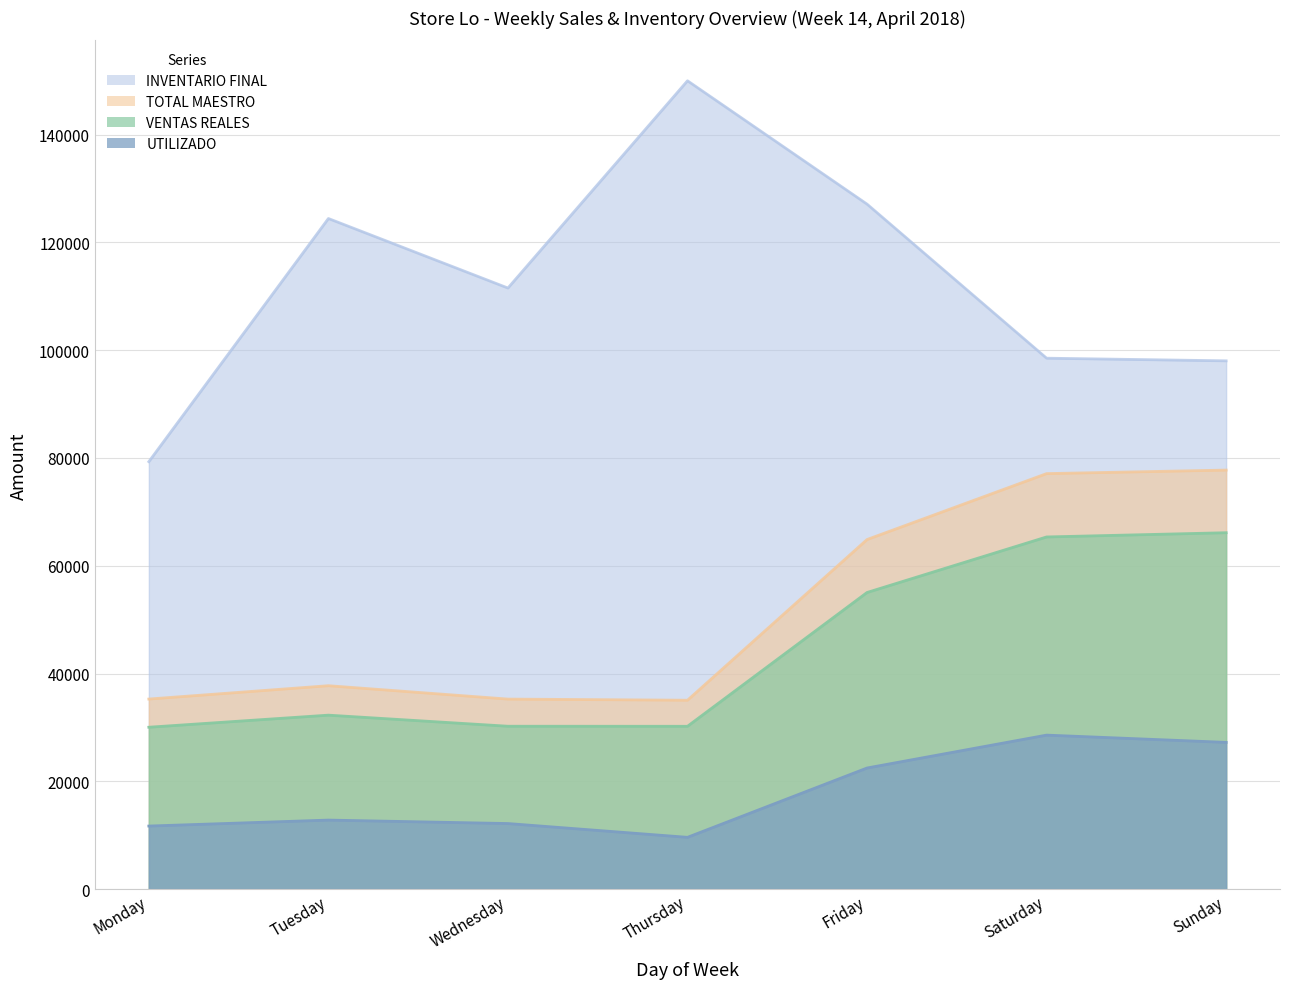

At which category is the sum across all series the highest?

Saturday